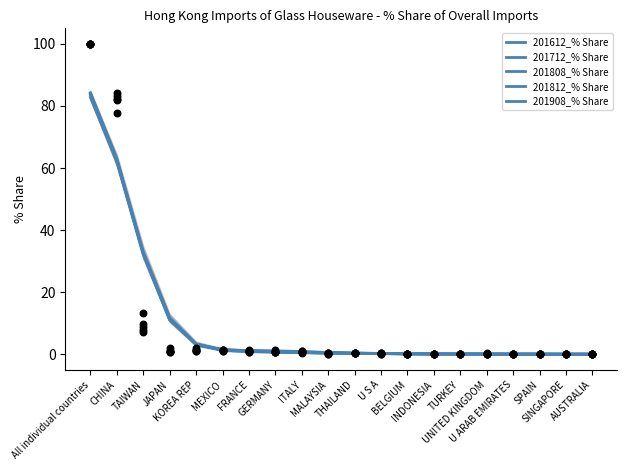

What are all the series names shown in the legend?

201612_% Share, 201712_% Share, 201808_% Share, 201812_% Share, 201908_% Share